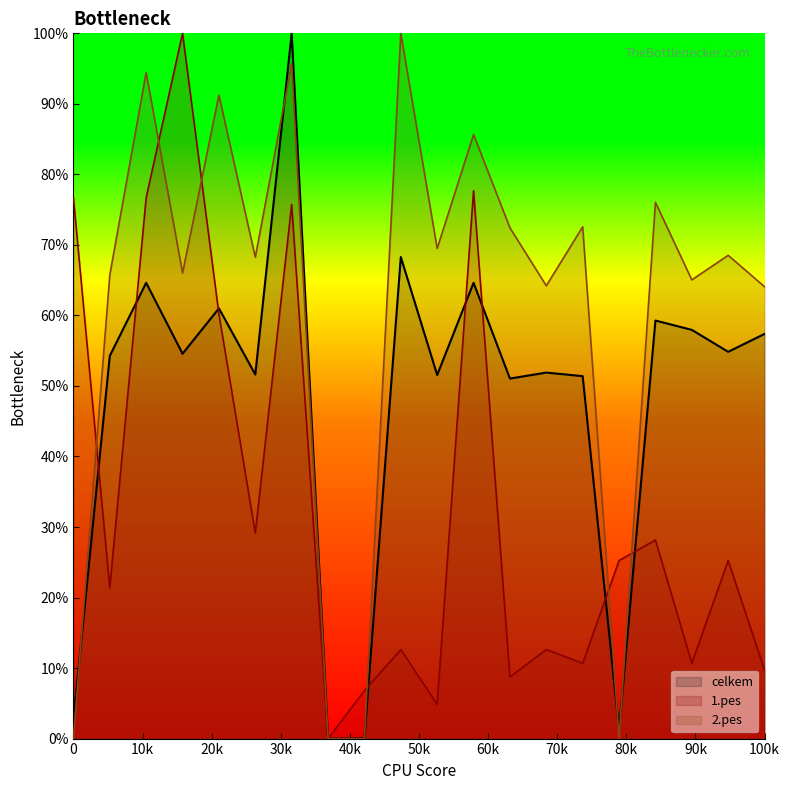

What is the greatest value displayed?

100.0